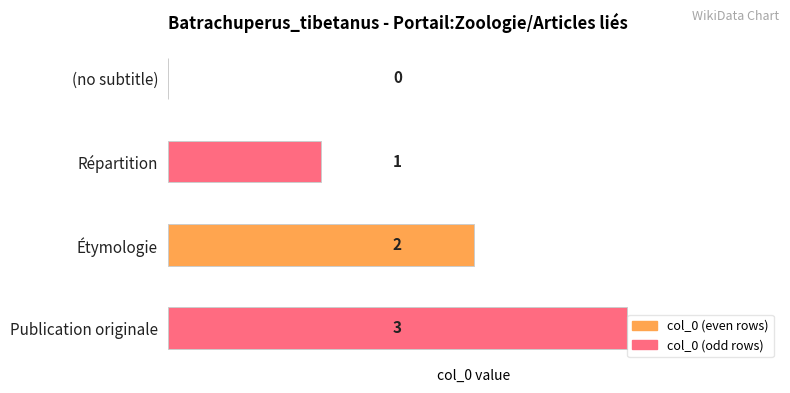

What is the sum of all values?

6